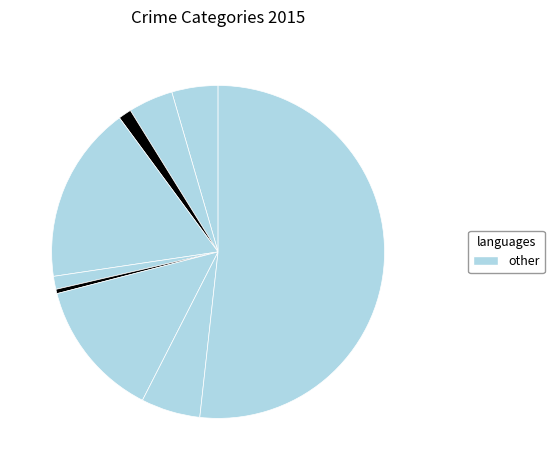

Count the number of slices in the pie.

9